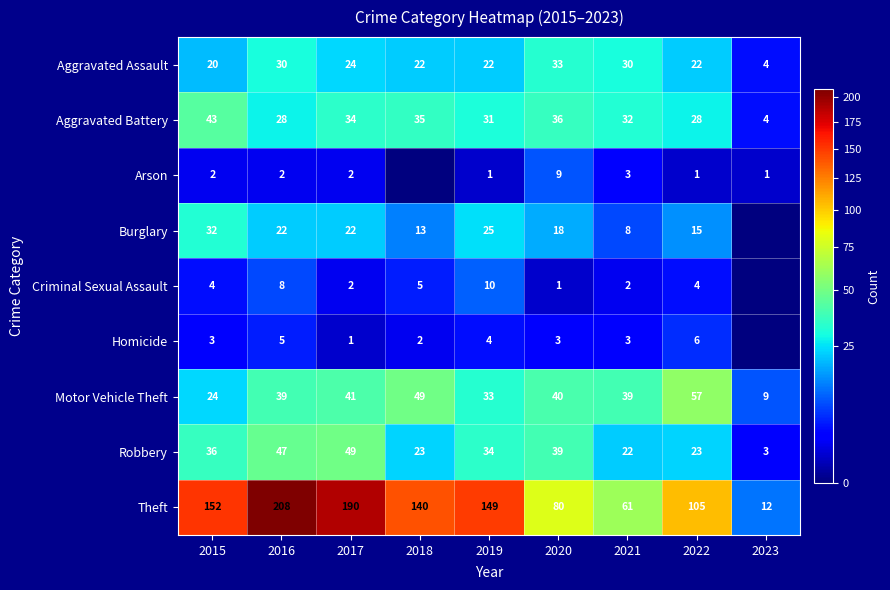

What is the difference between the second highest and minimum values in the Motor Vehicle Theft series?

40